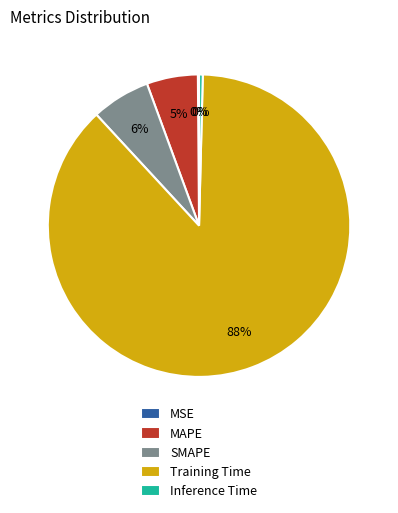

Which category has the biggest portion of the pie?

Training Time